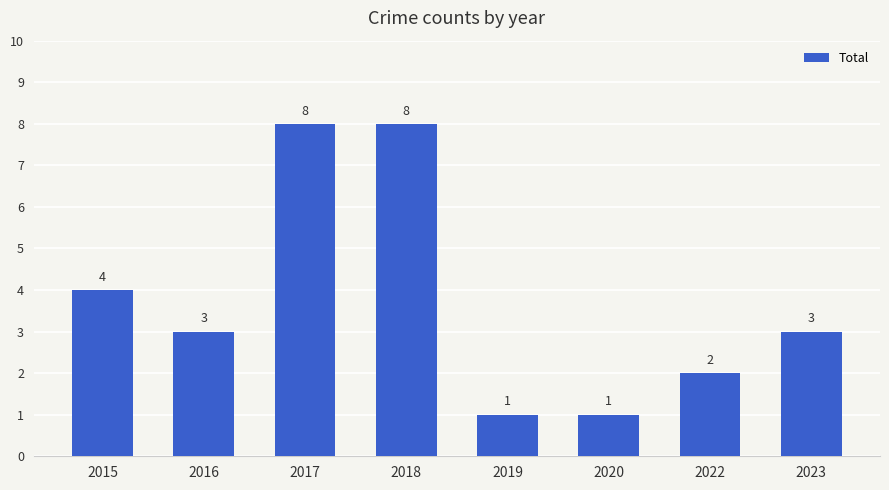

Is it true that the value at 2022 is 1?

False